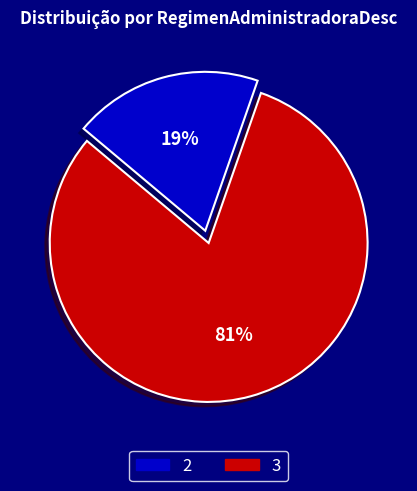

Is it true that 3 is 19% of the pie?

True